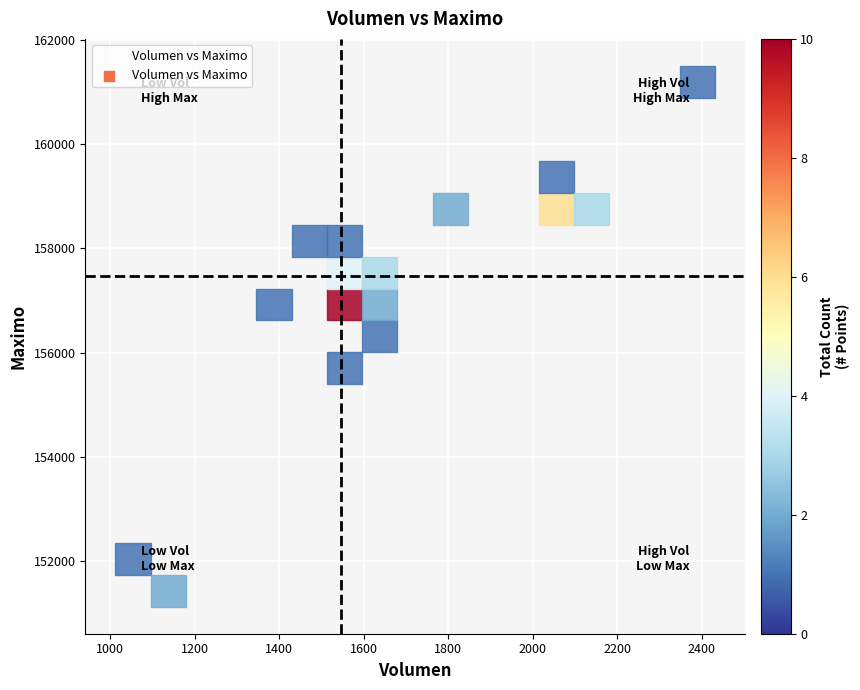

What Y value in the scatter plot is closest to 156316?

156500